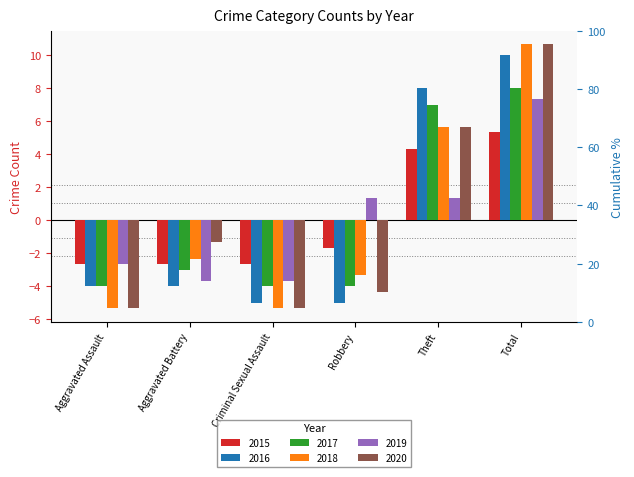

What is the sum of the 2020 values at Robbery and Theft?

1.3